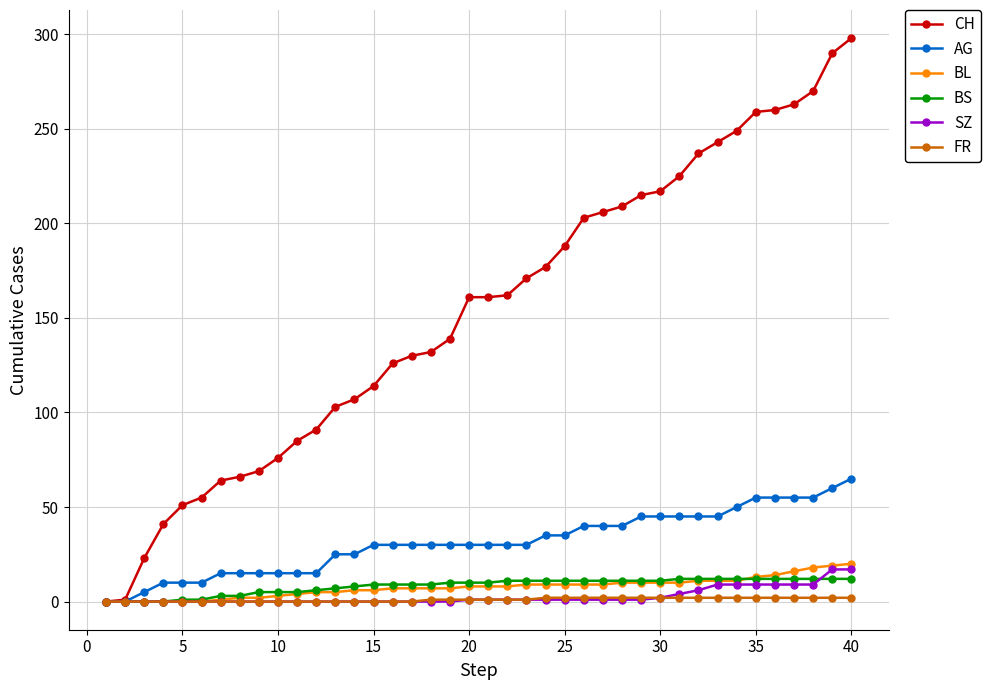

What is the greatest value displayed?

298